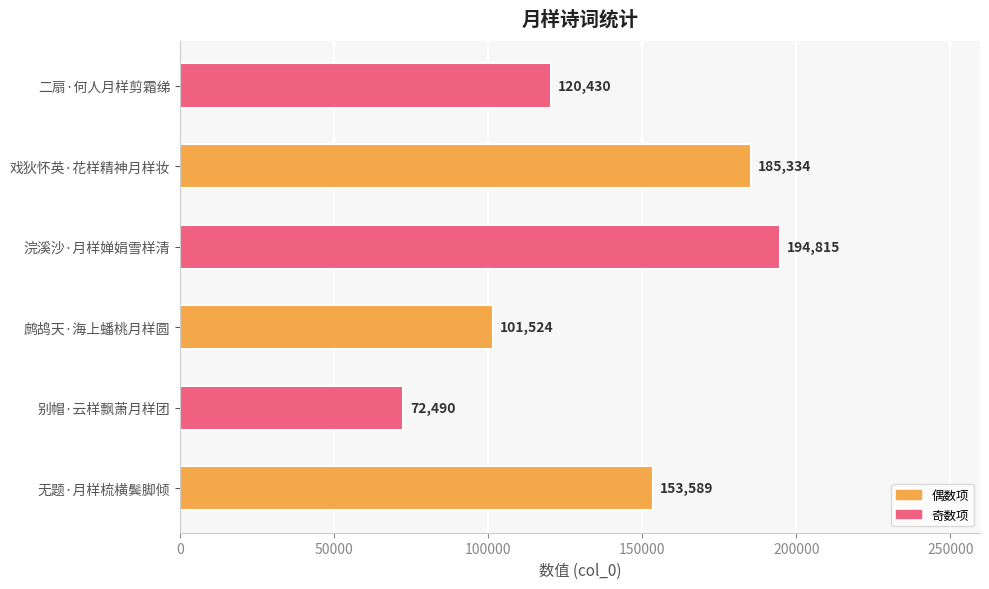

Which label corresponds to the largest value in the chart?

浣溪沙·月样婵娟雪样清